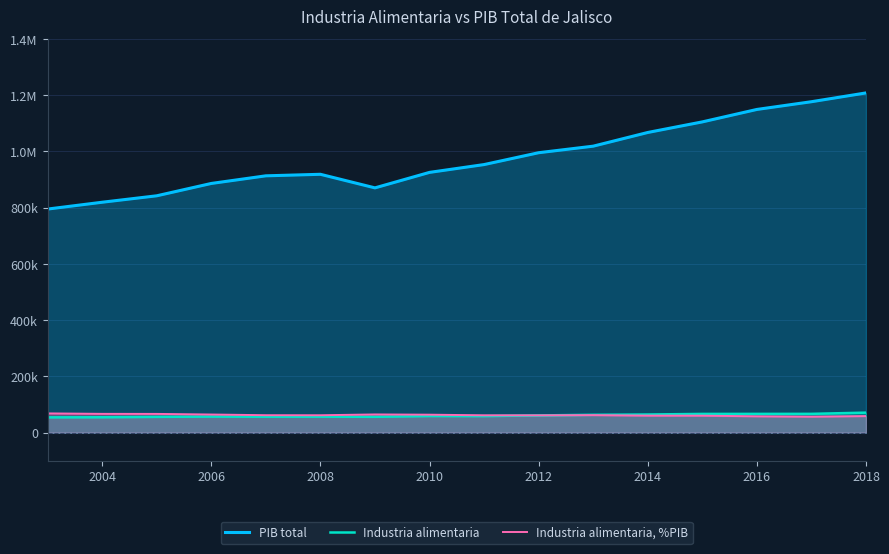

Does the chart display data point markers on the line(s)?

No